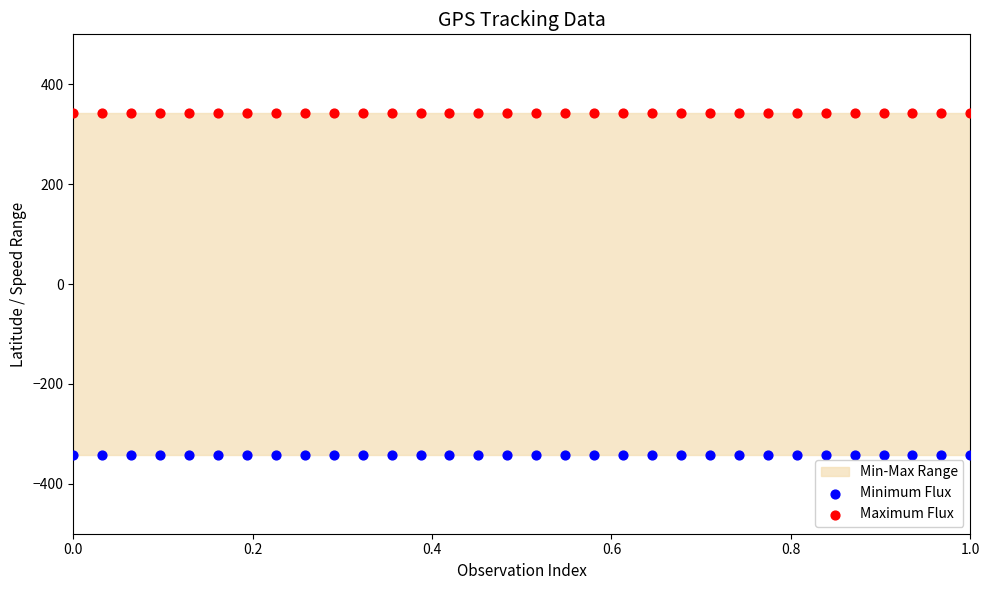

Which series contains the highest Y value?

Maximum Flux